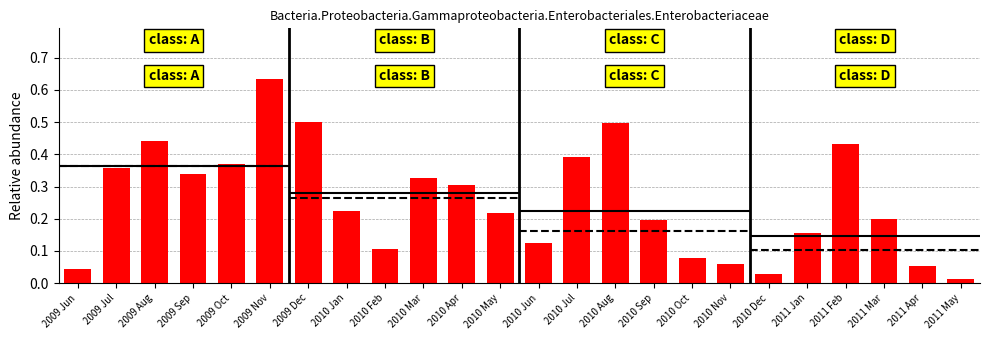

What is the difference between the maximum and second lowest values?

0.6